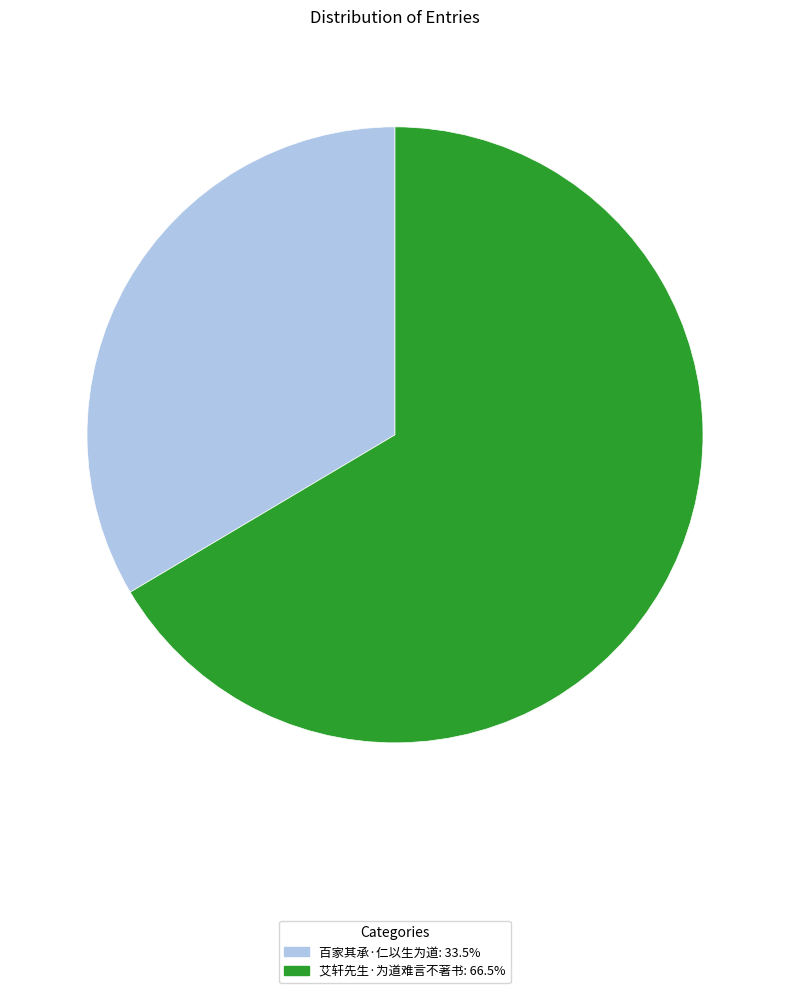

The 艾轩先生·为道难言不著书 slice represents 66% of the pie. True or false?

True